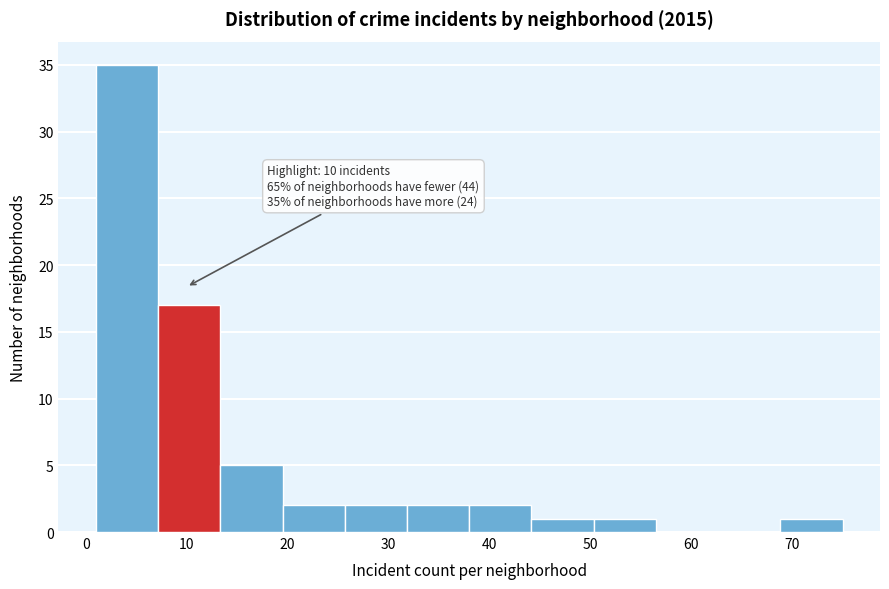

Over which range of the x-axis is the bar tallest?

1 to 7